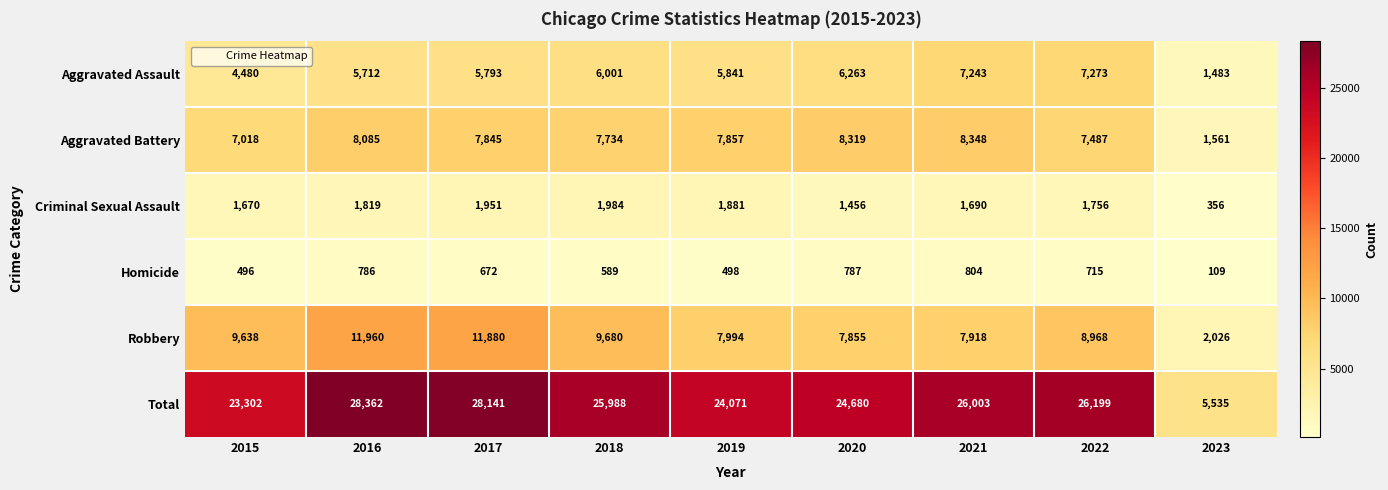

At which category is the sum across all series the highest?

2016